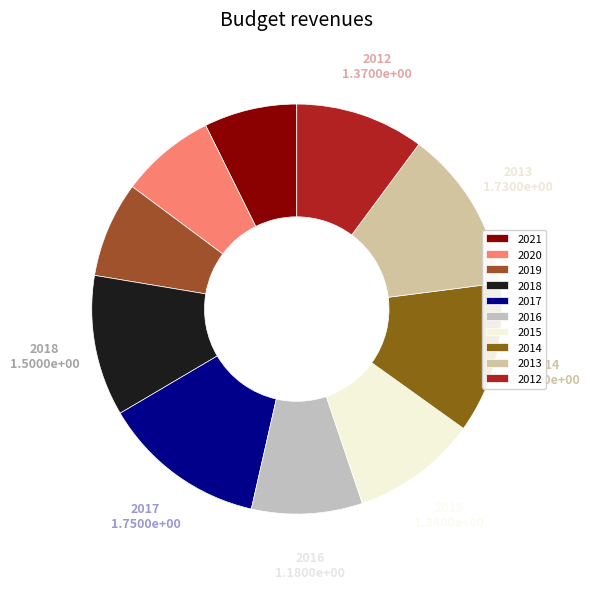

Rank the categories by value from highest to lowest.

2017, 2013, 2014, 2018, 2012, 2015, 2016, 2019, 2020, 2021